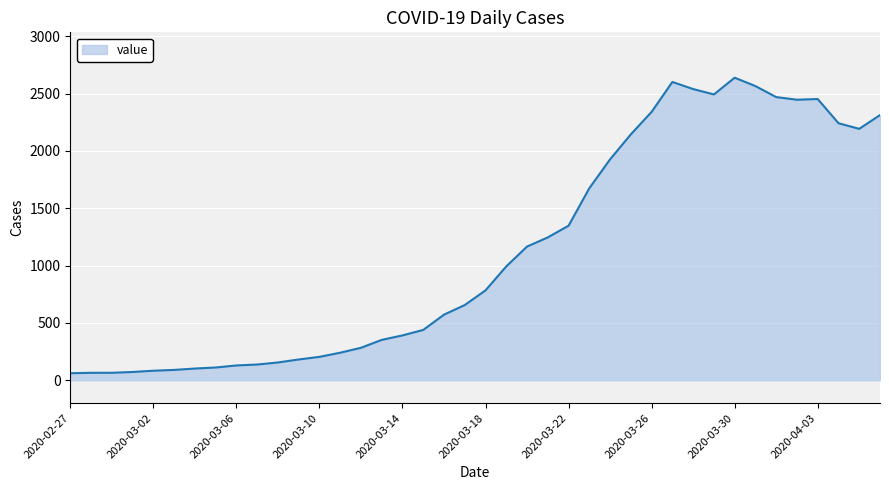

What is the maximum value shown in the chart?

2639